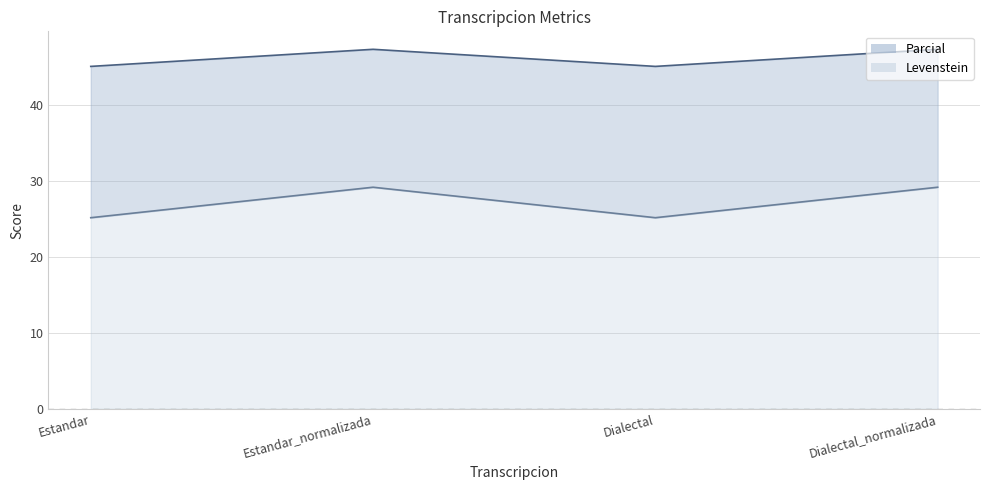

Rank the series by their maximum value, from highest to lowest.

Levenstein, Parcial